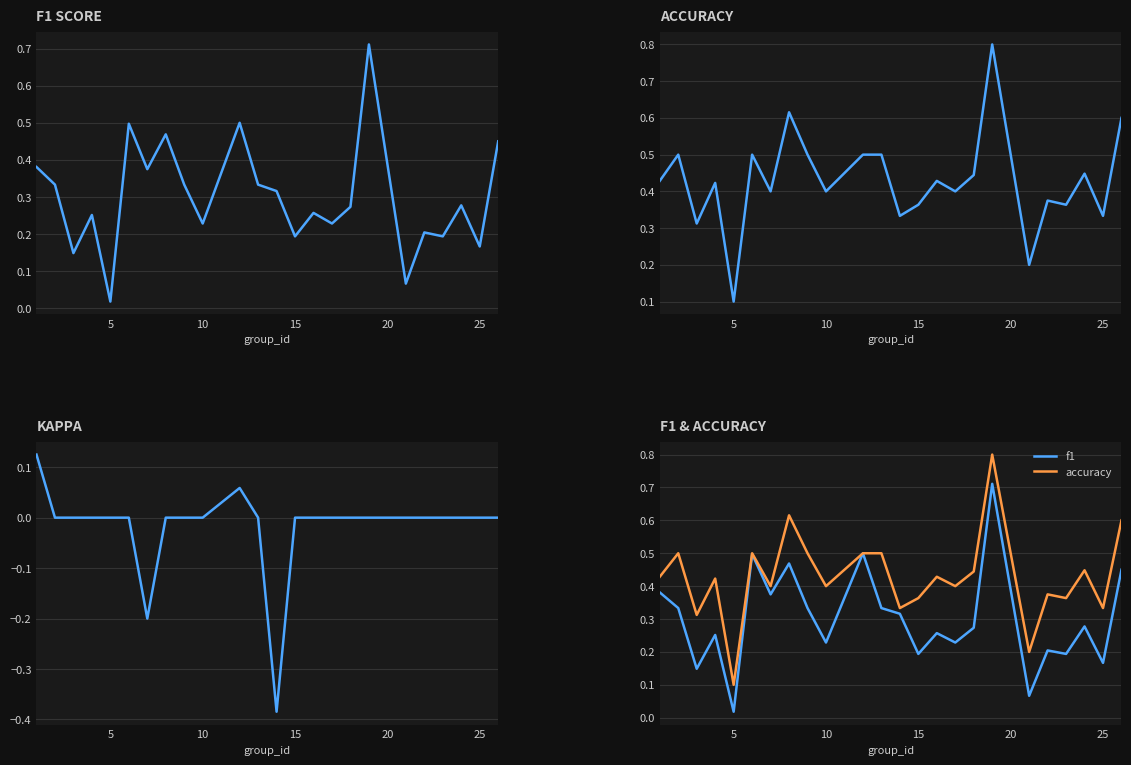

What is the maximum value shown in the chart?

0.8